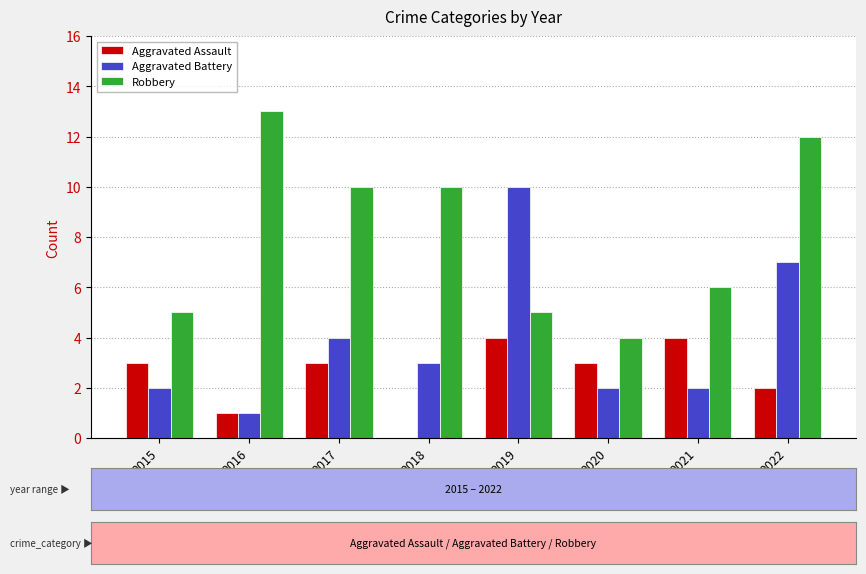

What is the approximate value of Aggravated Assault at 2017?

3